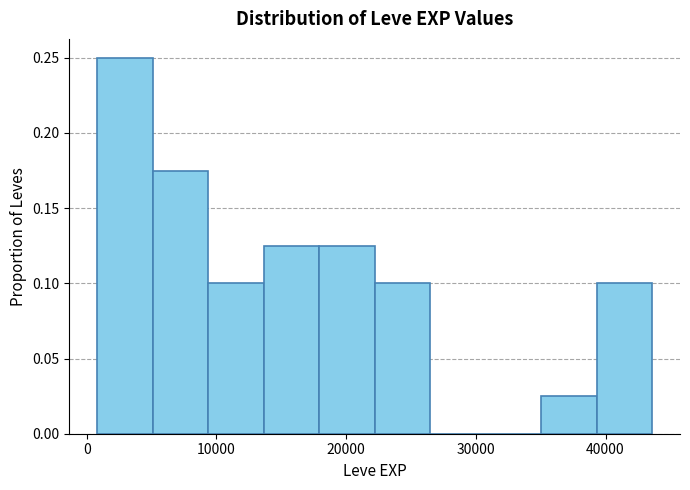

Reading left to right, list every bar in this chart as the range it spans on the x-axis followed by its height. Neither the bar edges nor the heights are printed on the chart, so give them approximately, as read against the axes.

1000 to 5000: 0.250
5000 to 9000: 0.175
9000 to 14000: 0.100
14000 to 18000: 0.125
18000 to 22000: 0.125
22000 to 26000: 0.100
26000 to 31000: 0
31000 to 35000: 0
35000 to 39000: 0.025
39000 to 44000: 0.100